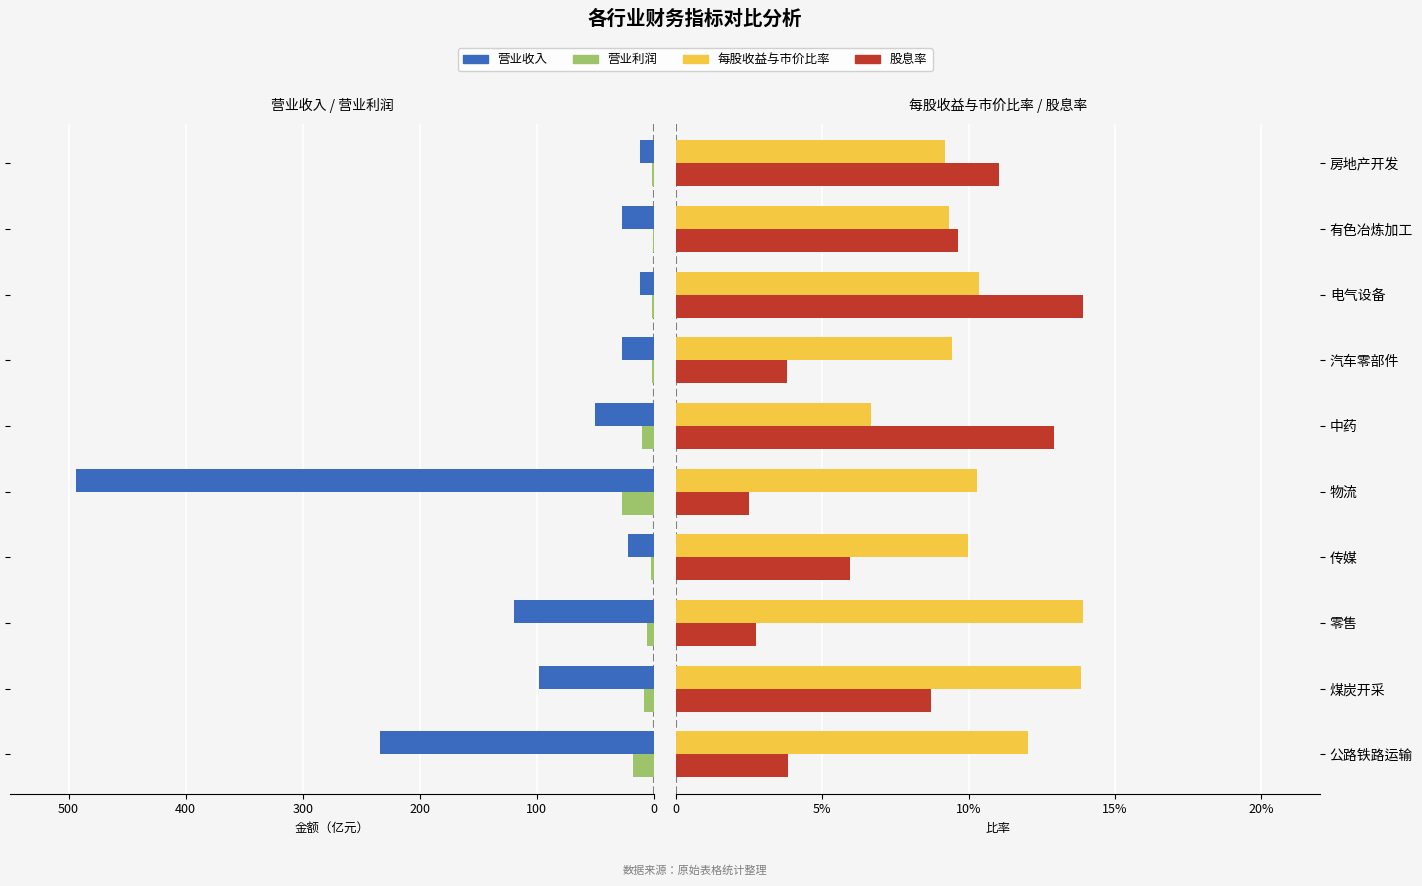

Is it true that 每股收益与市价比率 equals 0.2 at 煤炭开采?

False